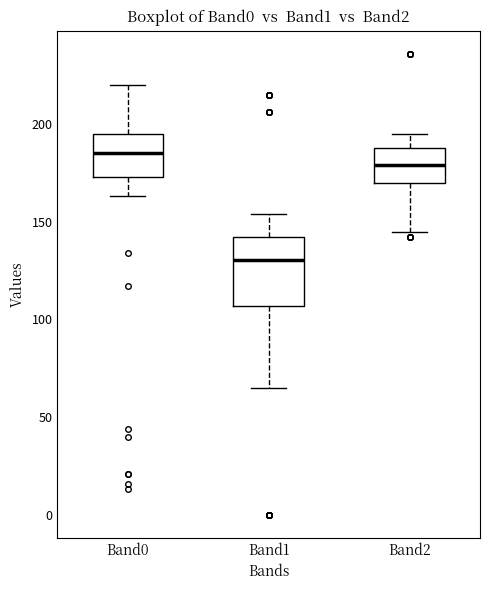

Reading left to right, transcribe this box plot: for each box, give where its median line is, the range the box spans, and where its two whiskers end, as read against the y-axis. The values are not printed on the chart, so give them approximately, as read against the axis.

Band0: median 185, box 175 to 195, whiskers 165 to 220
Band1: median 130, box 105 to 140, whiskers 65 to 155
Band2: median 180, box 170 to 190, whiskers 145 to 195